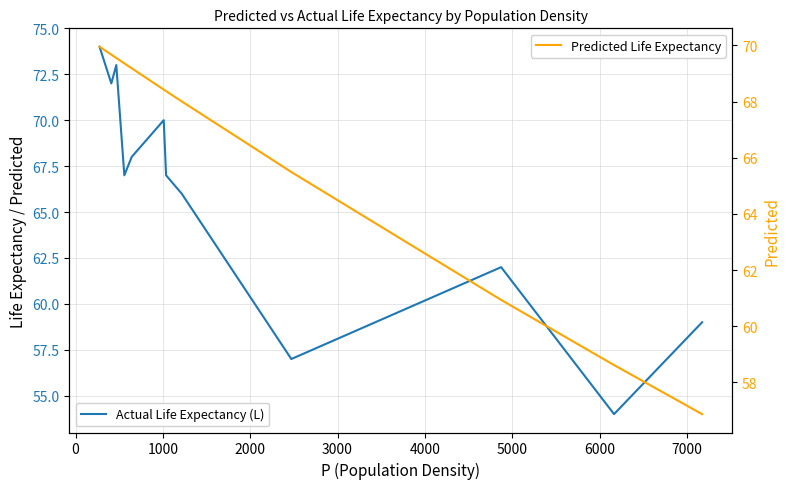

What is the highest value of the Predicted Life Expectancy series?

70.0